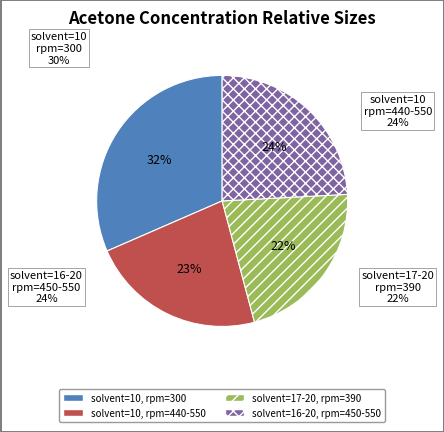

To the nearest percent, what portion does solvent=16-20, rpm=450-550 represent?

24%